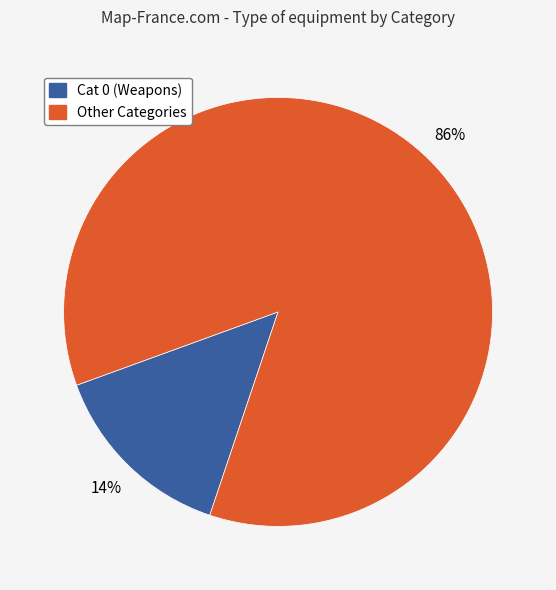

Which has a higher value, Cat 0 (Weapons) or Other Categories?

Other Categories